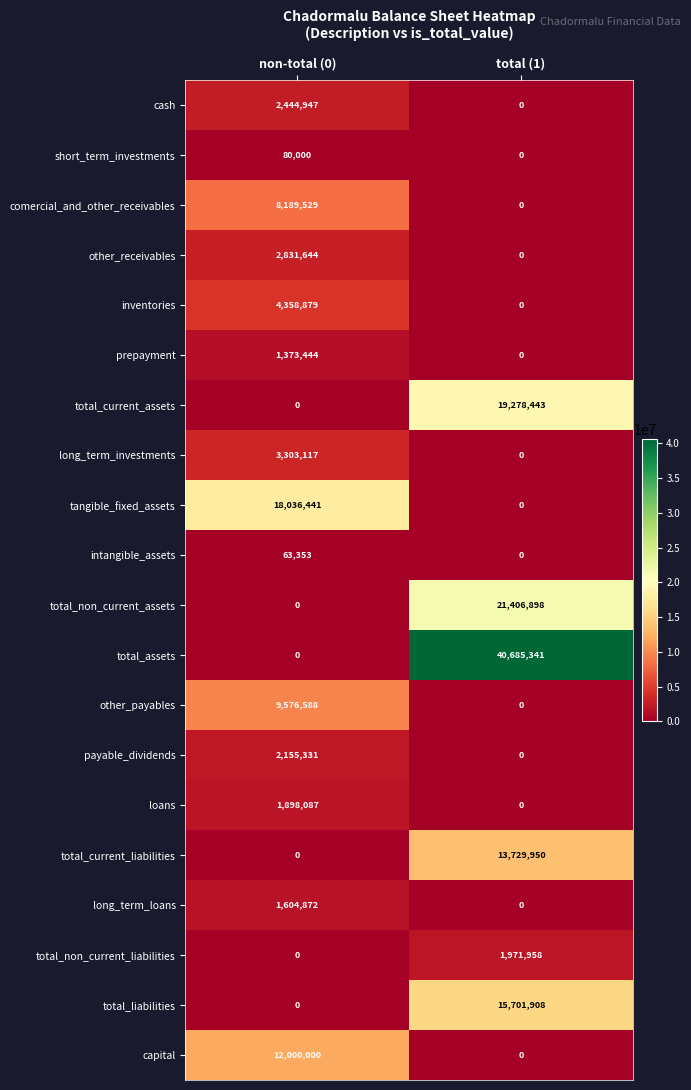

How many categories are shown in the chart?

2